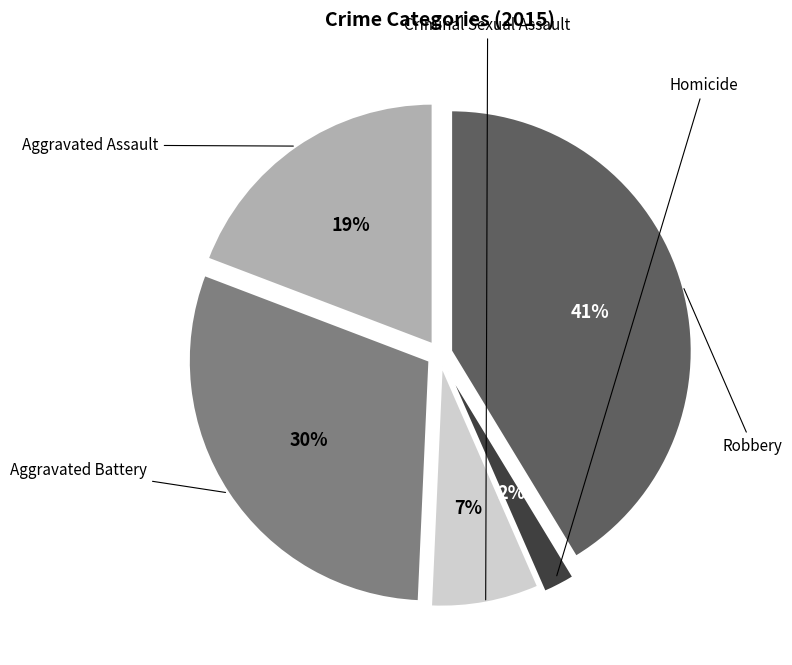

What percentage is the Aggravated Battery slice, to the nearest percent?

30%